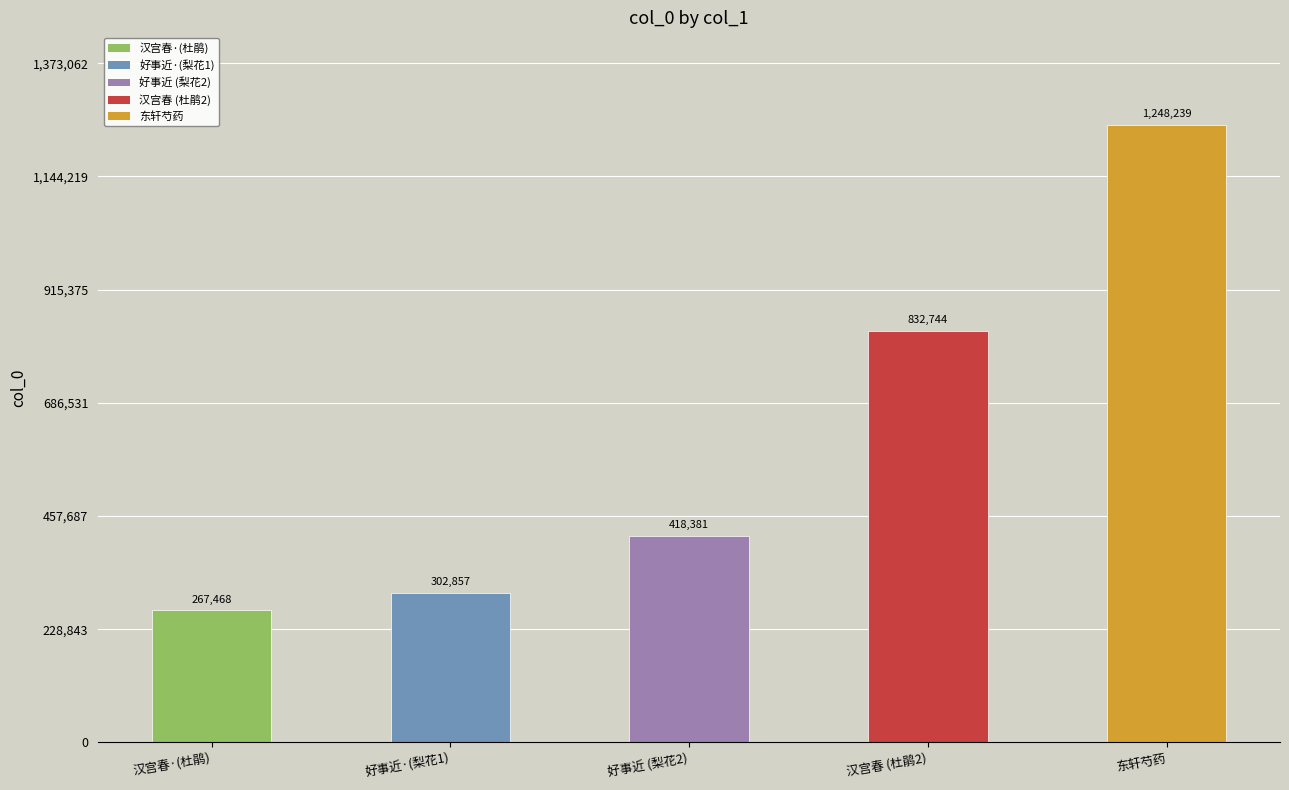

What is the label of the 1st bar from the right?

东轩芍药